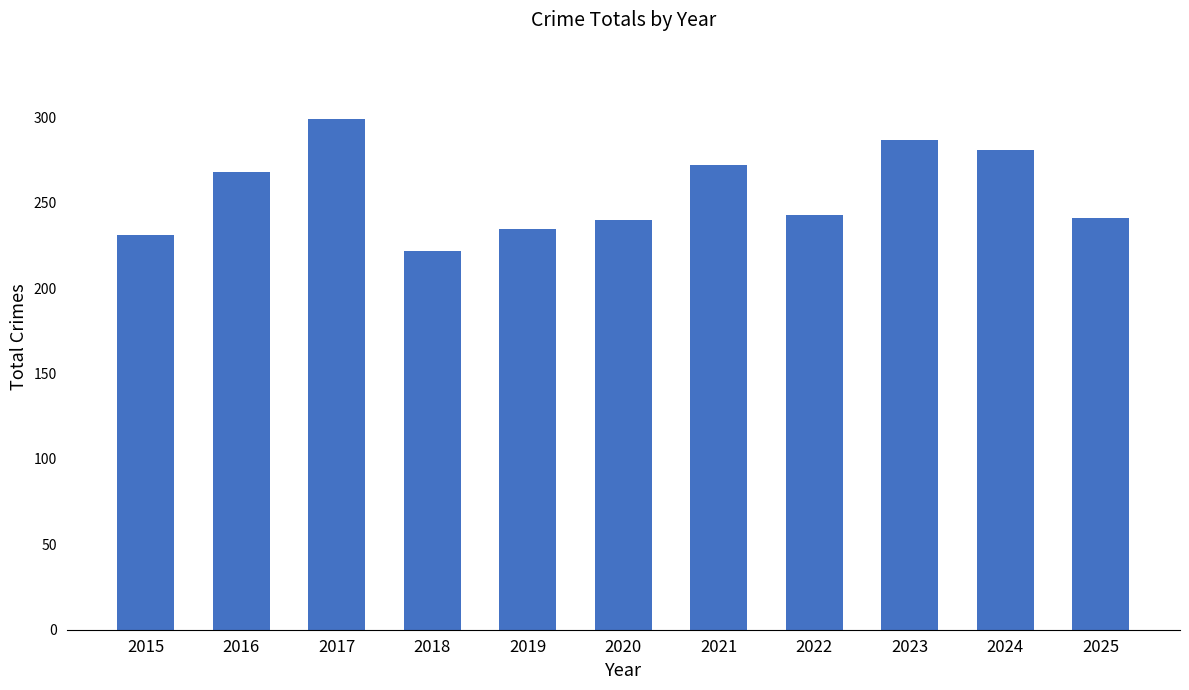

What is the change in value from 2022 to 2025?

-2